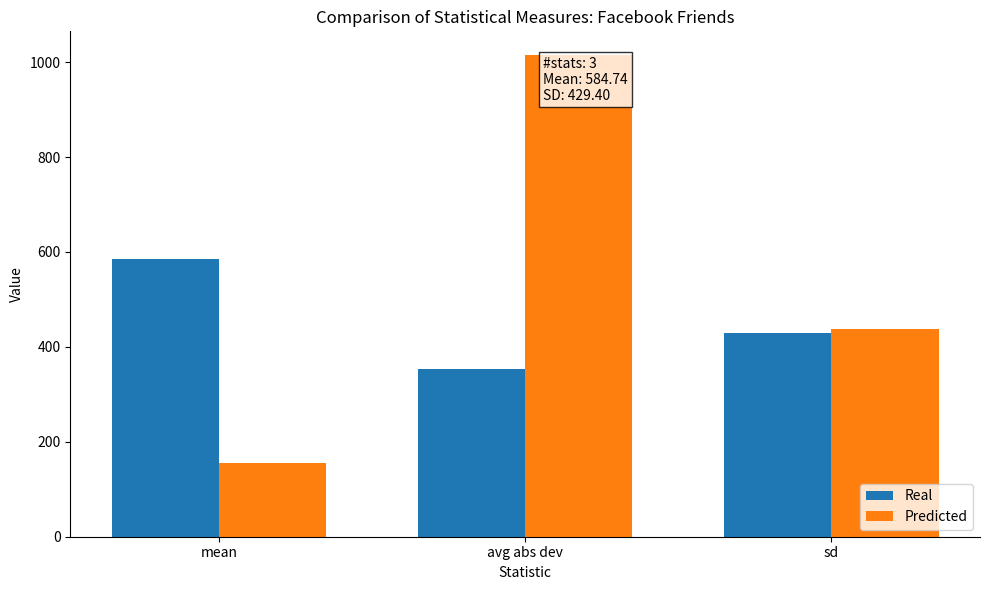

List the series in order of their peak value, lowest first.

Real, Predicted